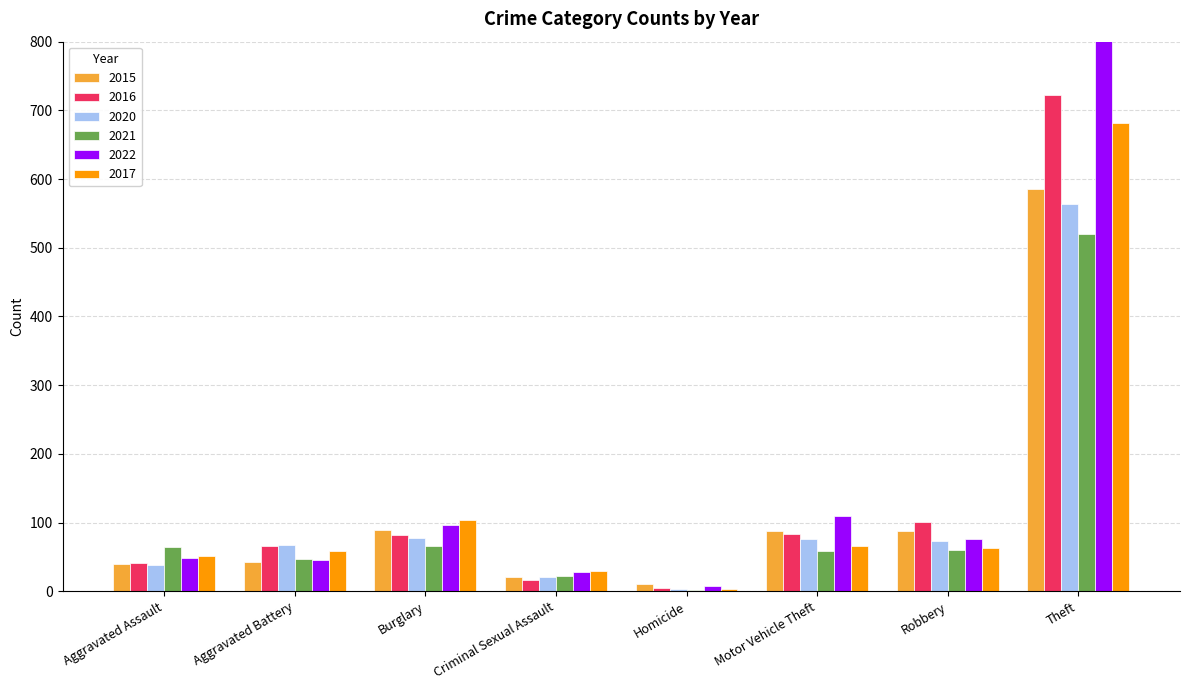

At which category is the sum across all series the highest?

Theft